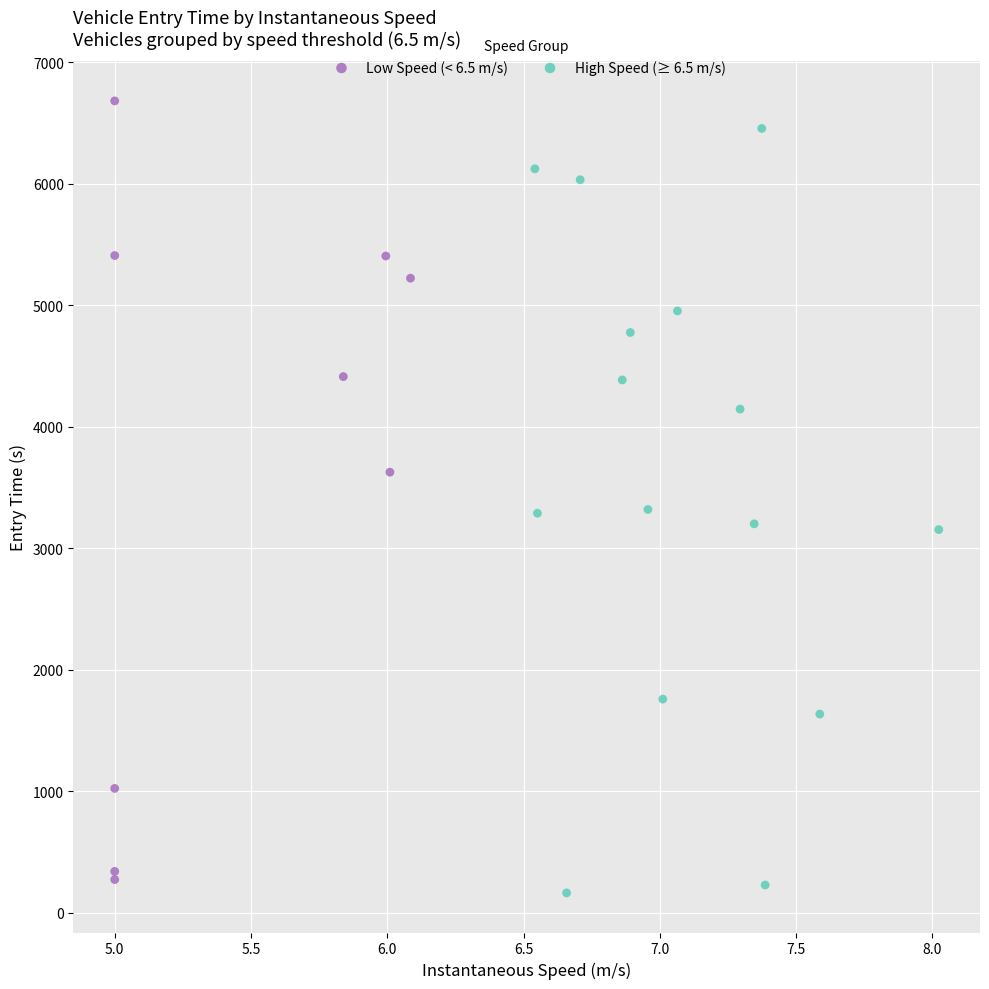

What are all the series names shown in the legend?

Low Speed (< 6.5 m/s), High Speed (≥ 6.5 m/s)